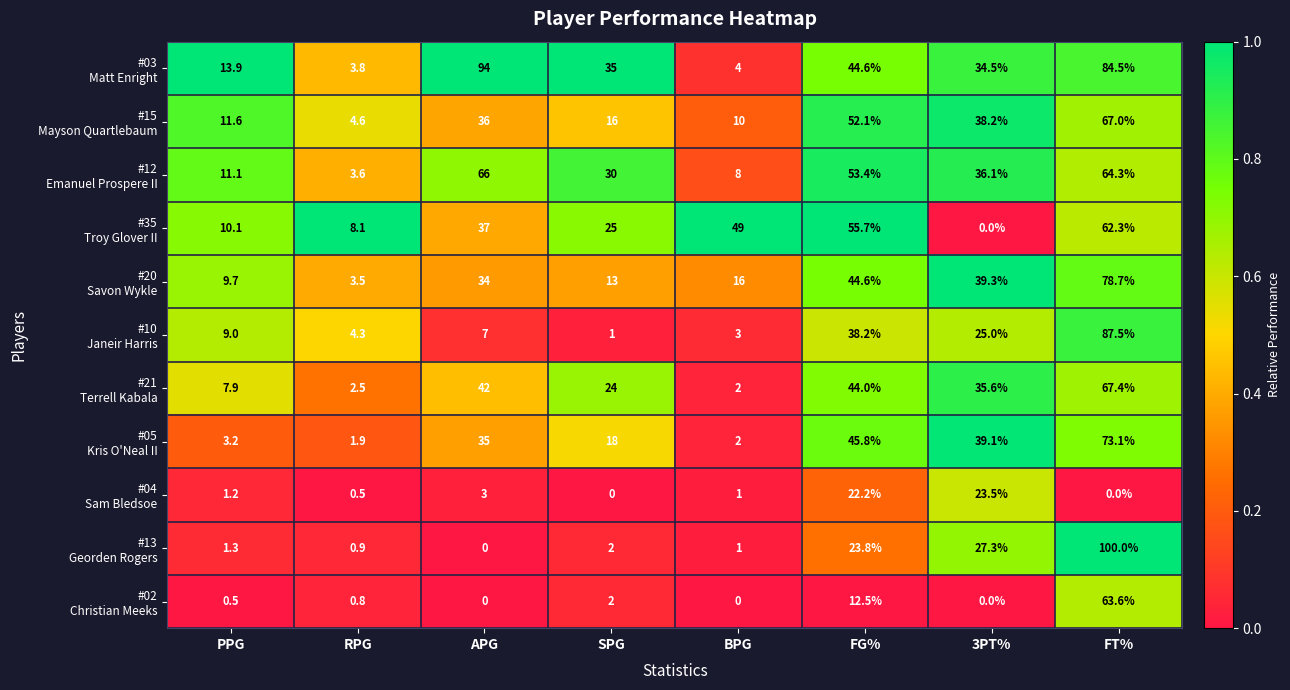

What is the difference between the highest and lowest values at PPG?

13.4